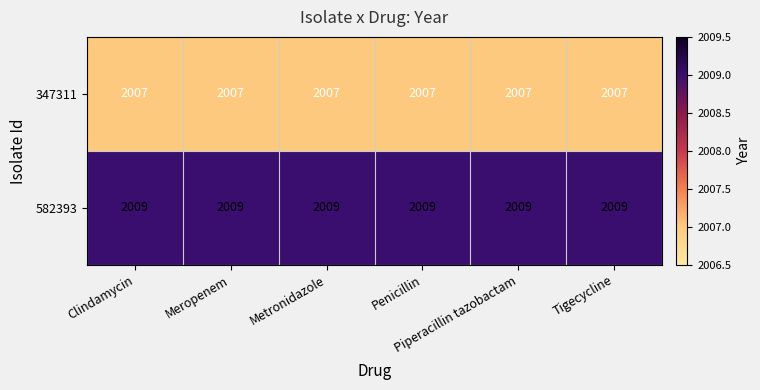

Which series has the largest total across all categories?

582393